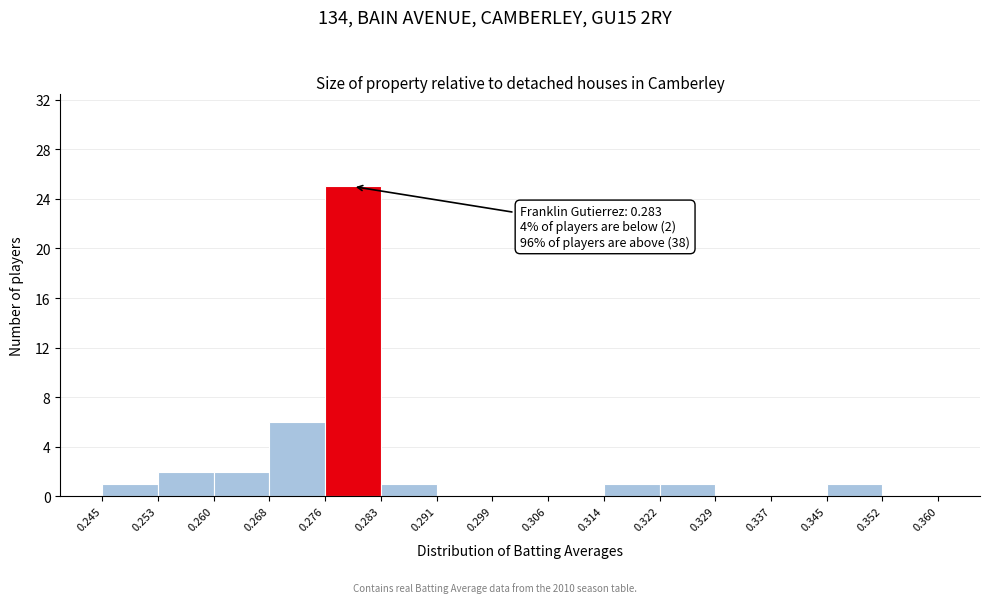

Which range on the x-axis has the tallest bar?

0.276 to 0.283